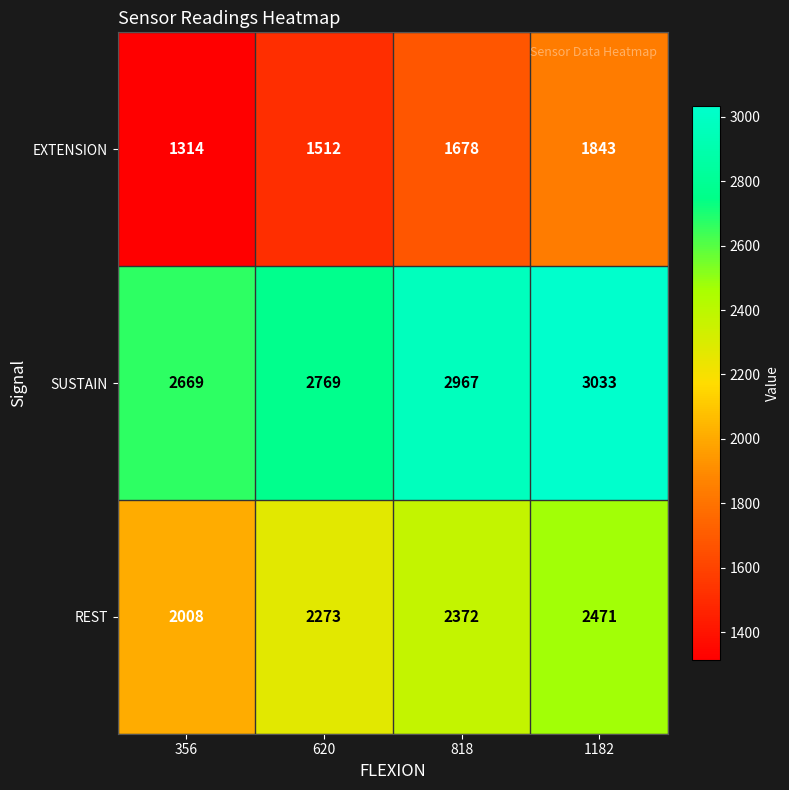

Which category has the lowest value in the SUSTAIN series?

356